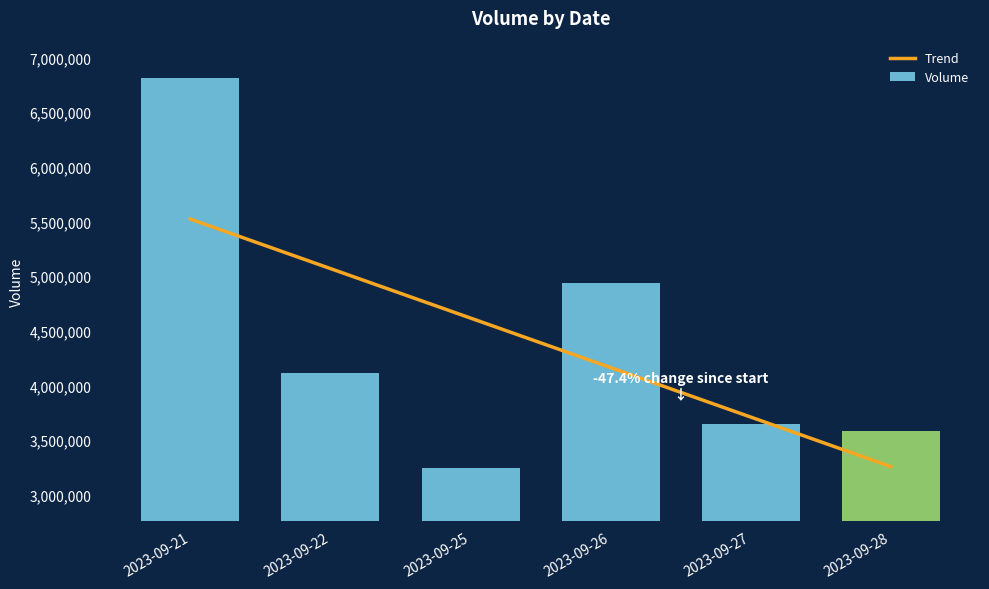

The chart shows a value of 2131340 at 2023-09-22. True or false?

False